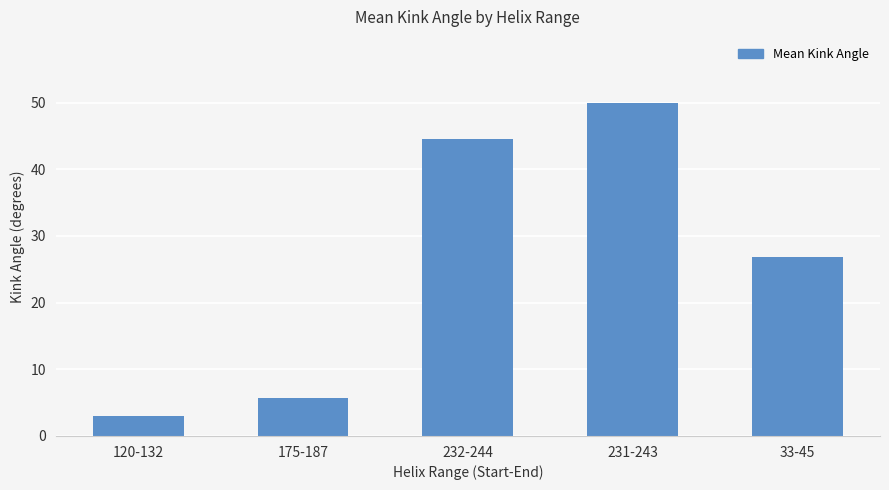

Reading right to left, extract all data points from this chart.

26.8	49.9	44.6	5.7	2.9